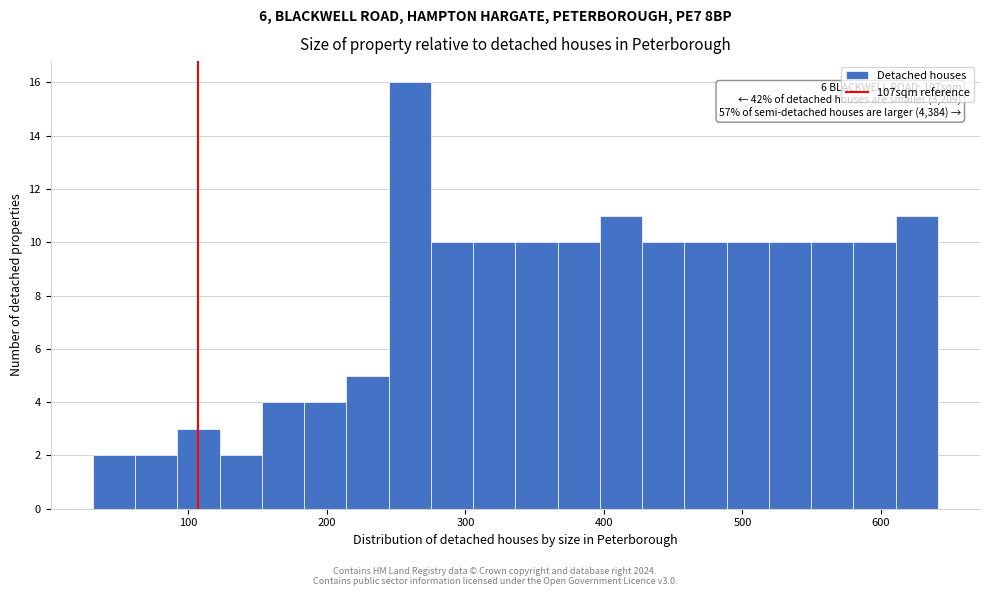

Around what value on the x-axis is the tallest bar? Give the approximate position of its centre, as read against the axis.

260